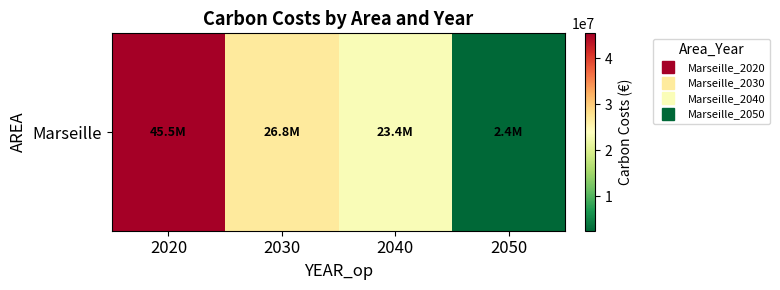

True or false: the data shows 4118205.1 at 2050.

False